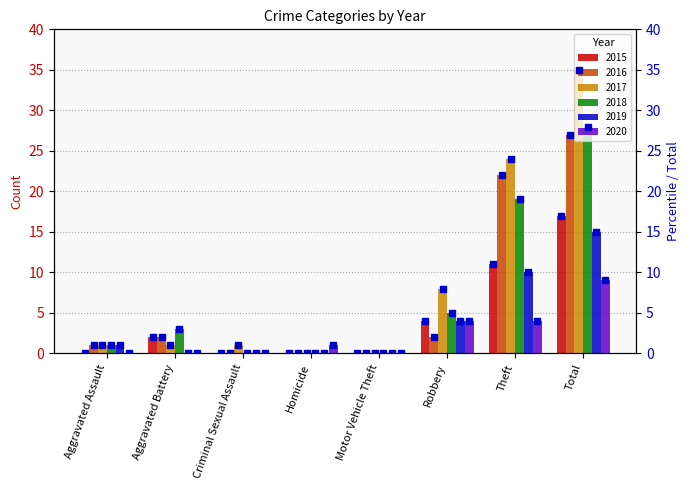

Read the 2018 value at Aggravated Battery.

3